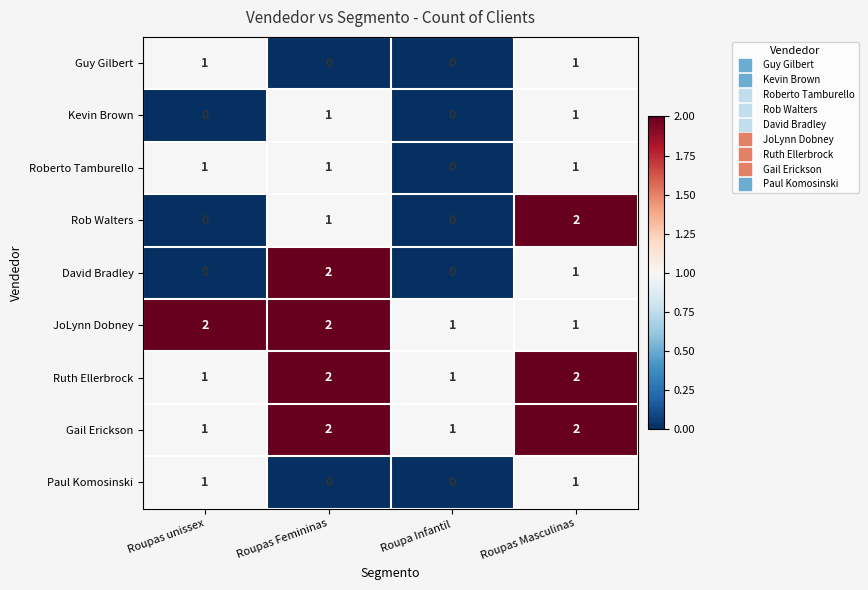

Where is Roberto Tamburello nearest to the value 0?

Roupa Infantil